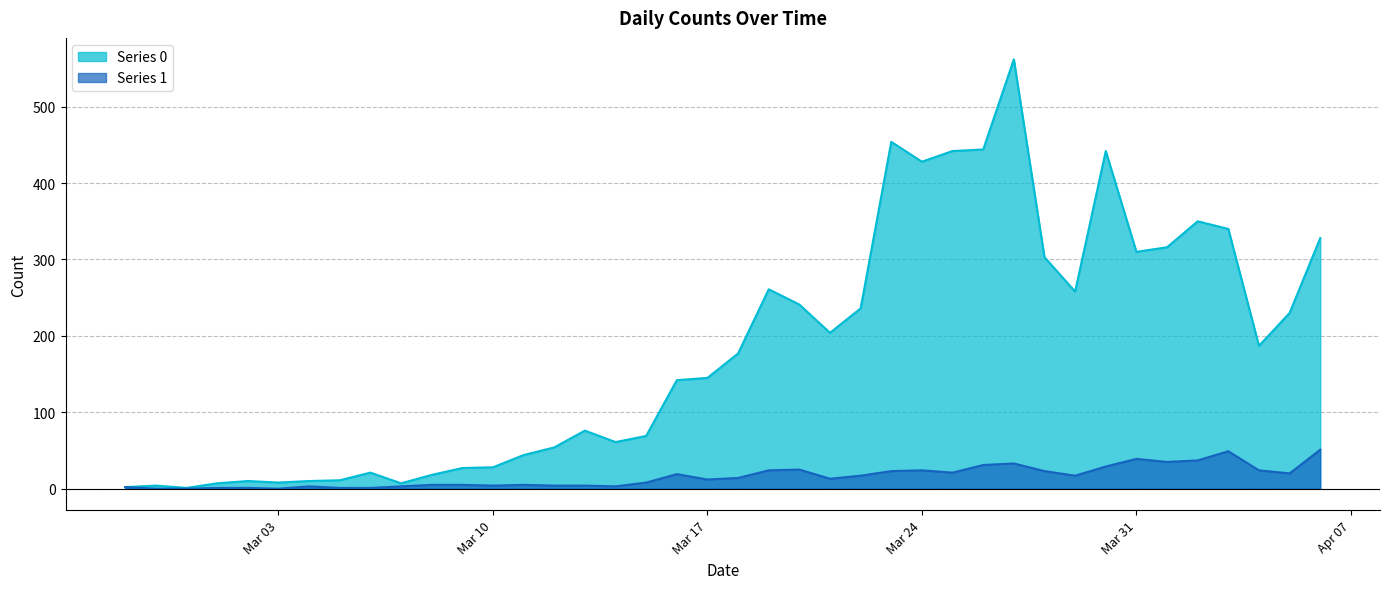

True or false: Series 1 and Series 0 intersect in this chart.

False